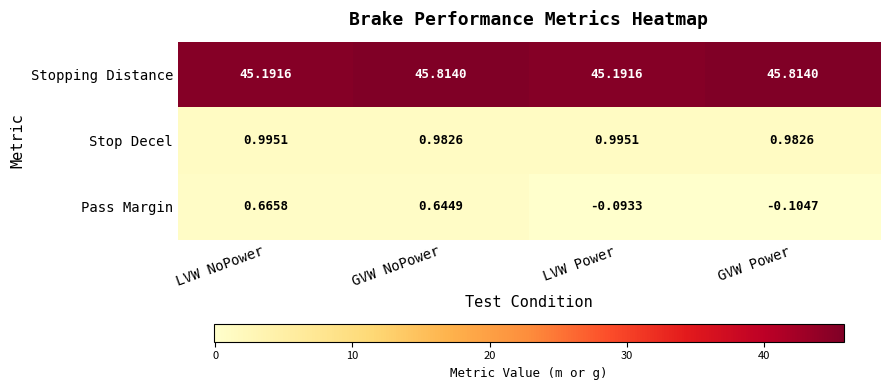

Which series changed the most between GVW NoPower and GVW Power?

Pass Margin